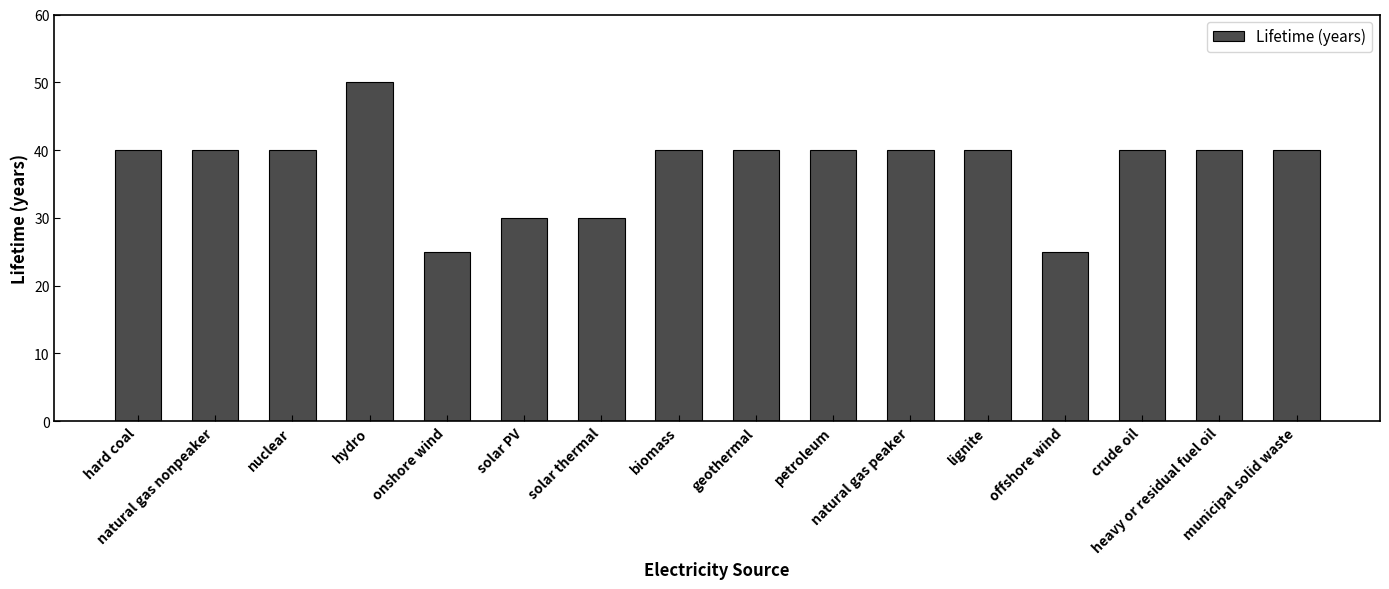

What is the average value?

38